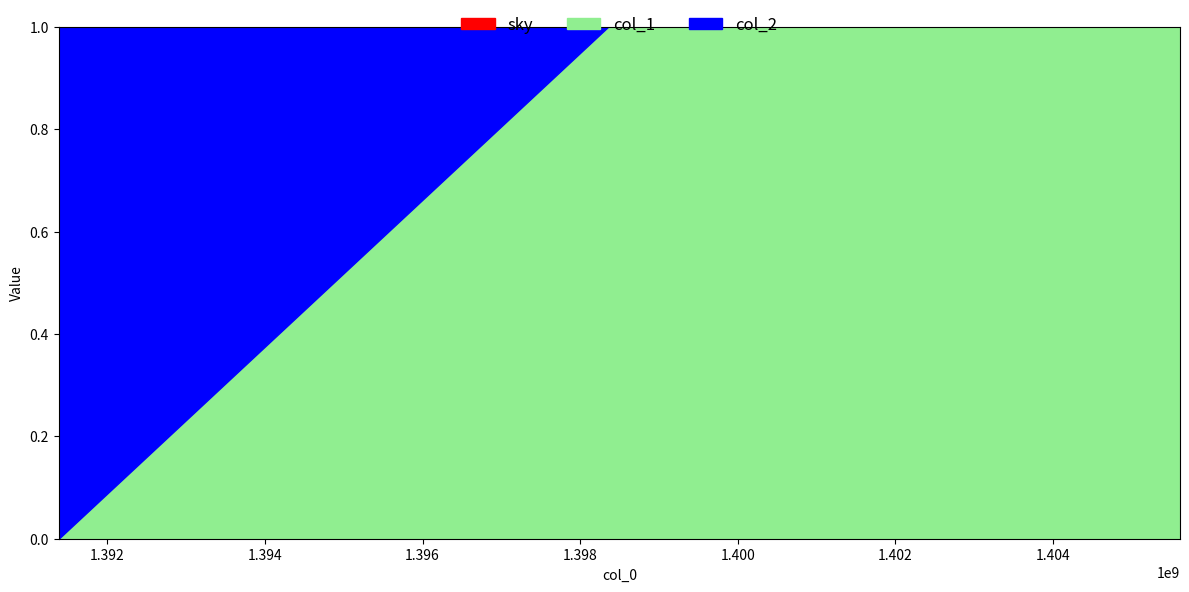

How many data points in col_1 are less than 1?

1